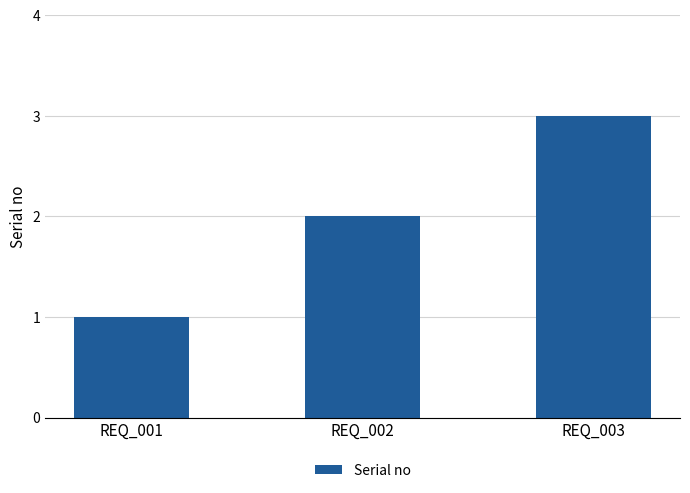

How many categories are shown in the chart?

3